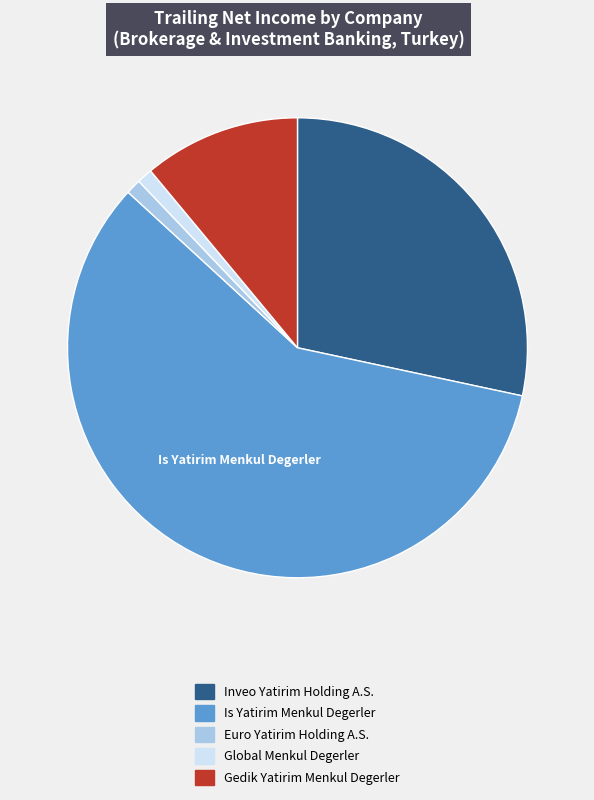

What is the largest slice in the pie chart?

Is Yatirim Menkul Degerler